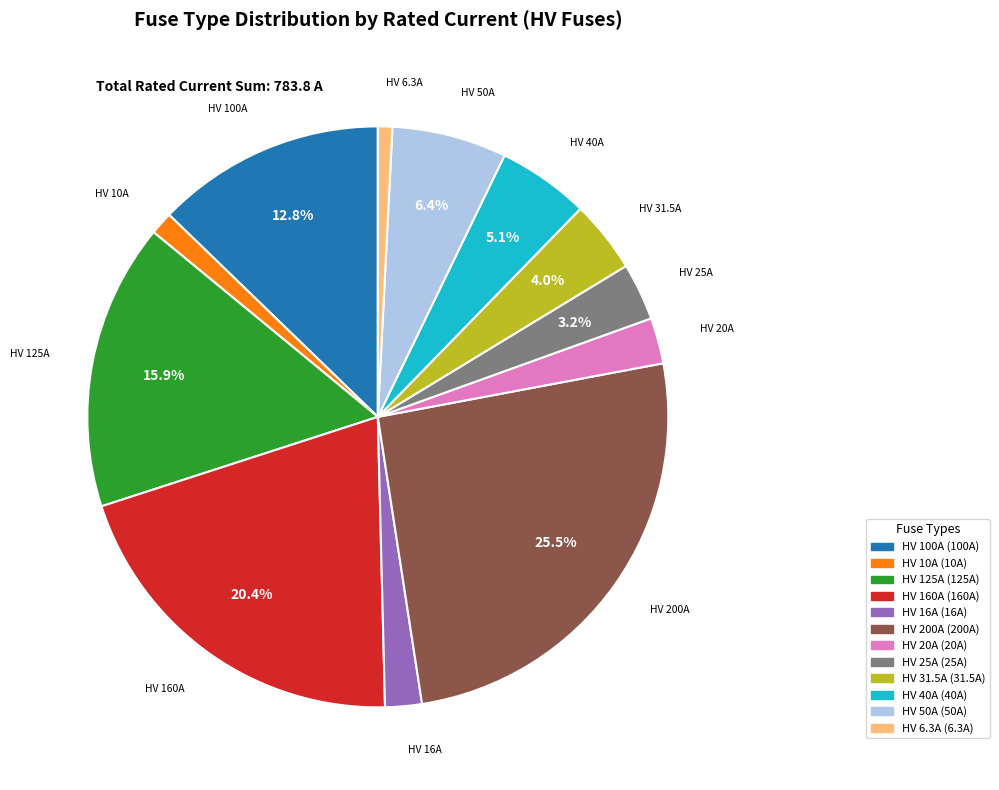

Is the sum of HV 6.3A and HV 20A greater than half?

No